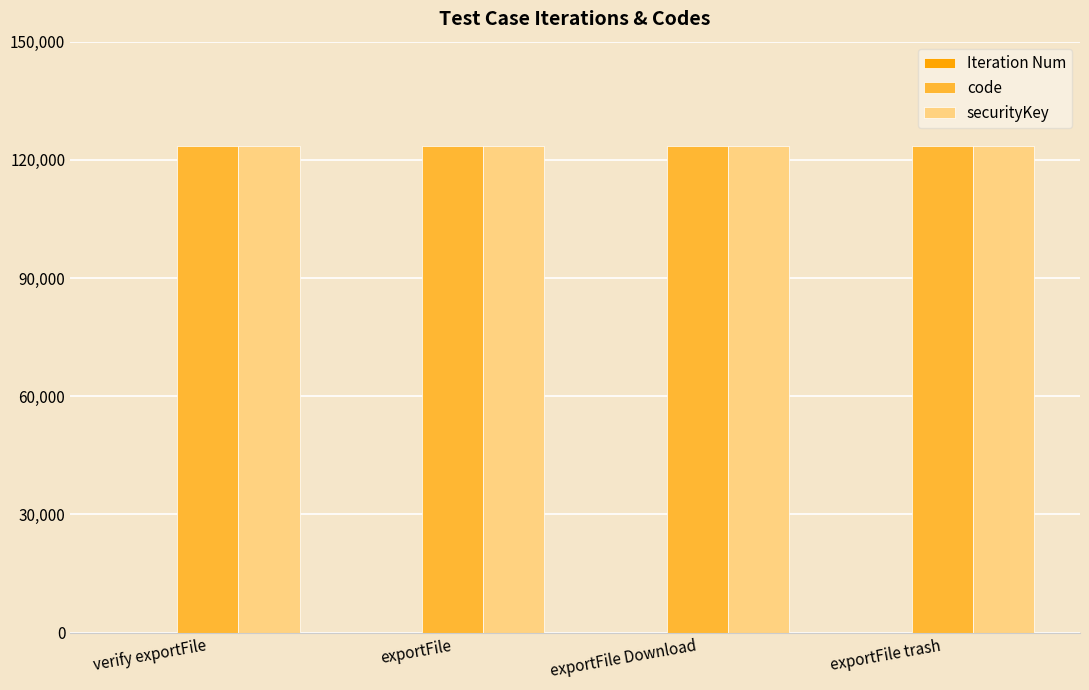

True or false: code has a value of 86241 at exportFile Download.

False